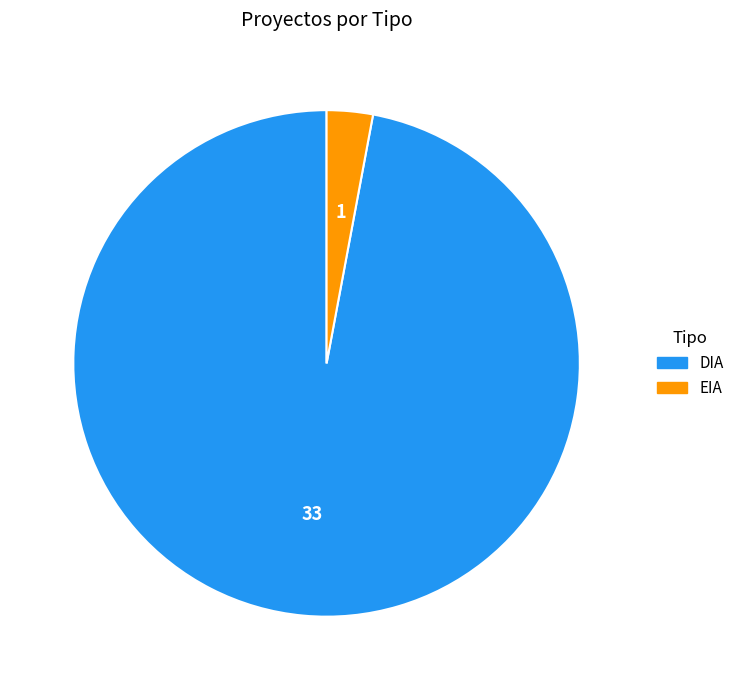

Is it true that DIA is 97% of the pie?

True